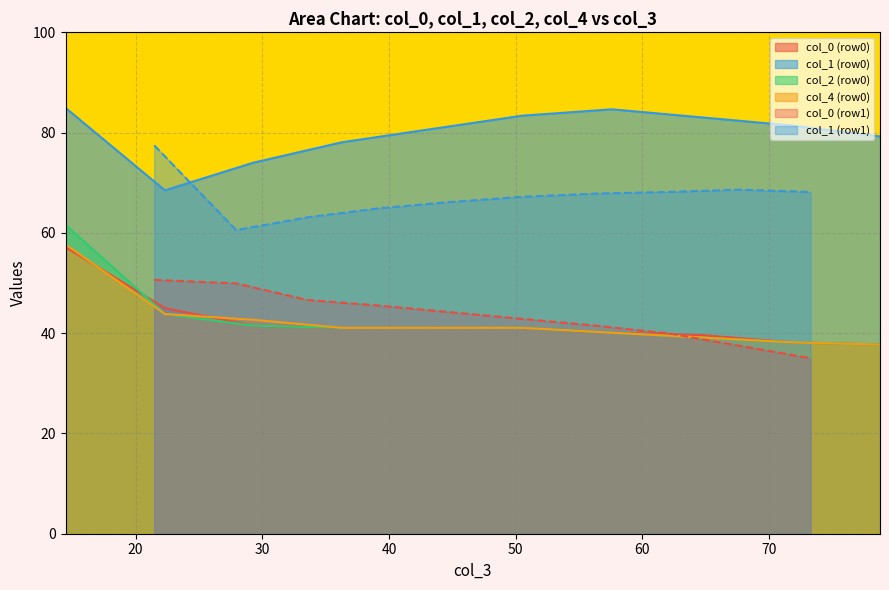

True or false: col_4 (row0) and col_1 (row0) cross at least once.

False